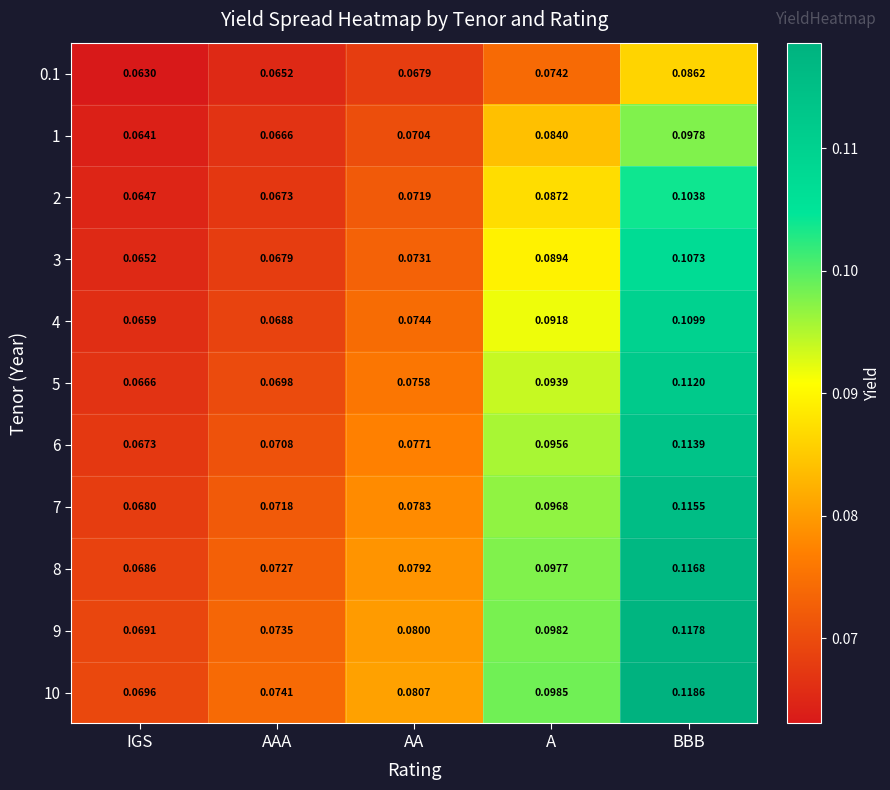

At which category is the sum across all series the highest?

BBB